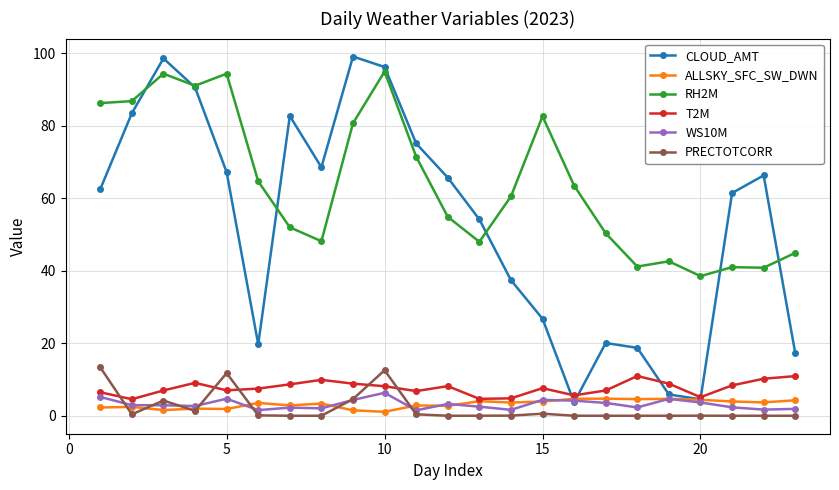

How many values in the CLOUD_AMT series exceed 62?

12